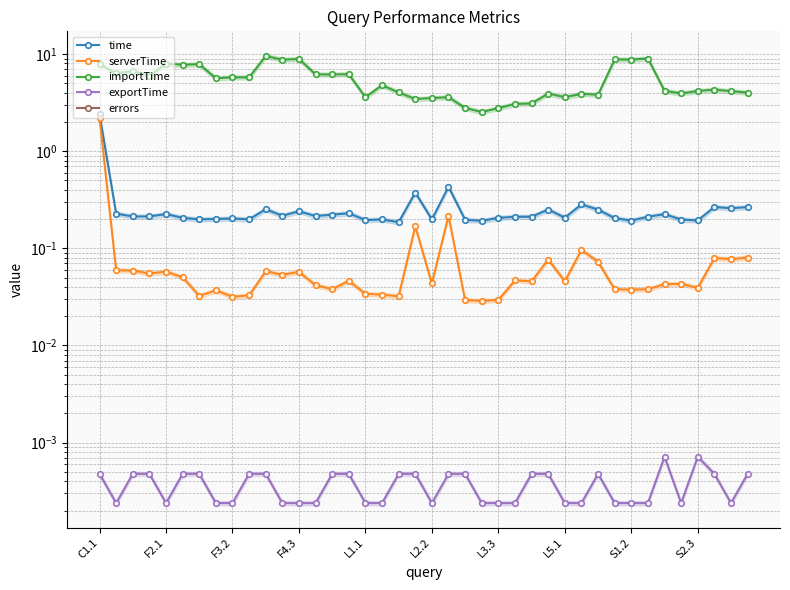

Which series has the widest spread of values?

importTime